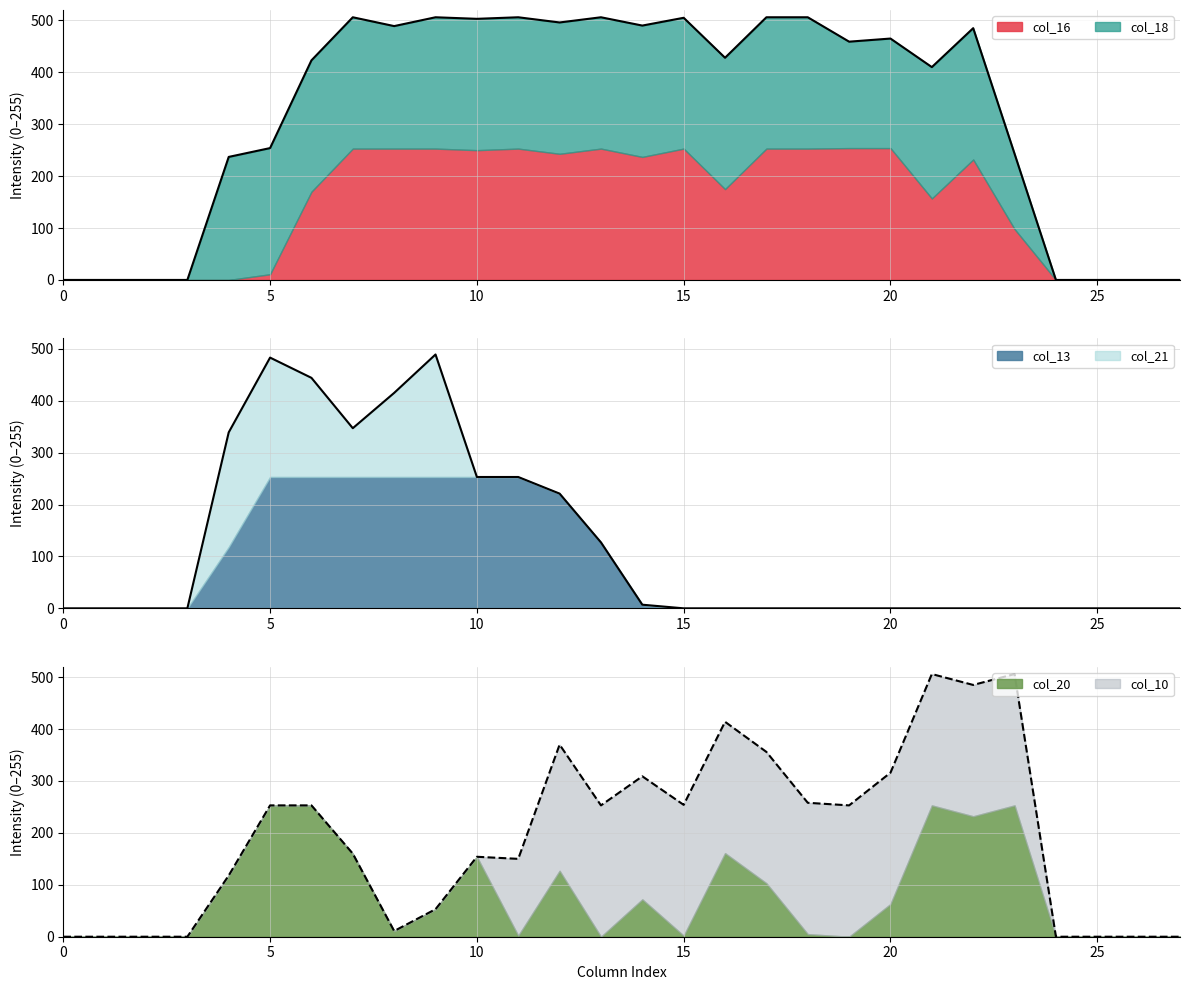

The value of col_16 at 6 is 170. True or false?

True